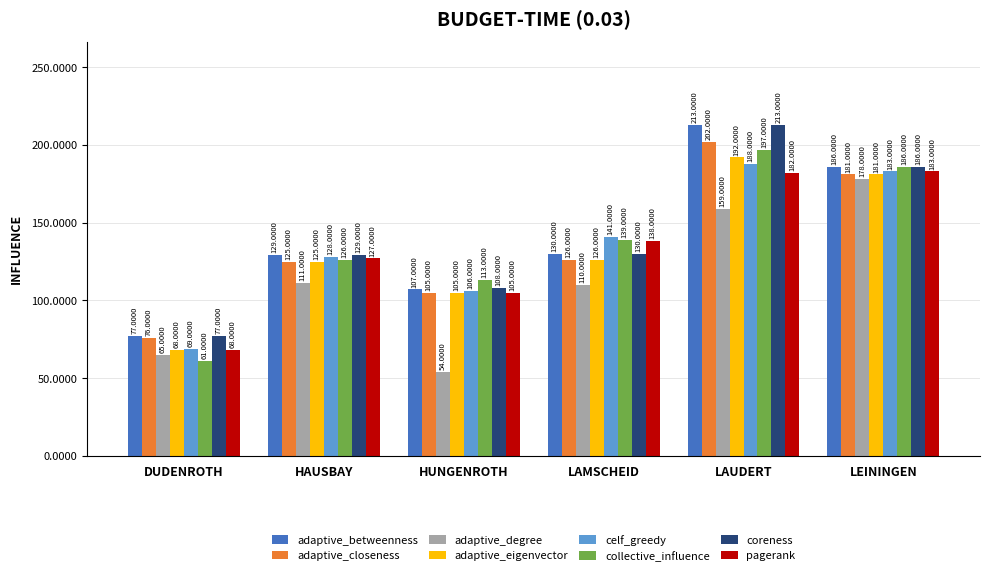

Is the value of adaptive_eigenvector at LAUDERT greater than the value of adaptive_betweenness at LEININGEN?

Yes